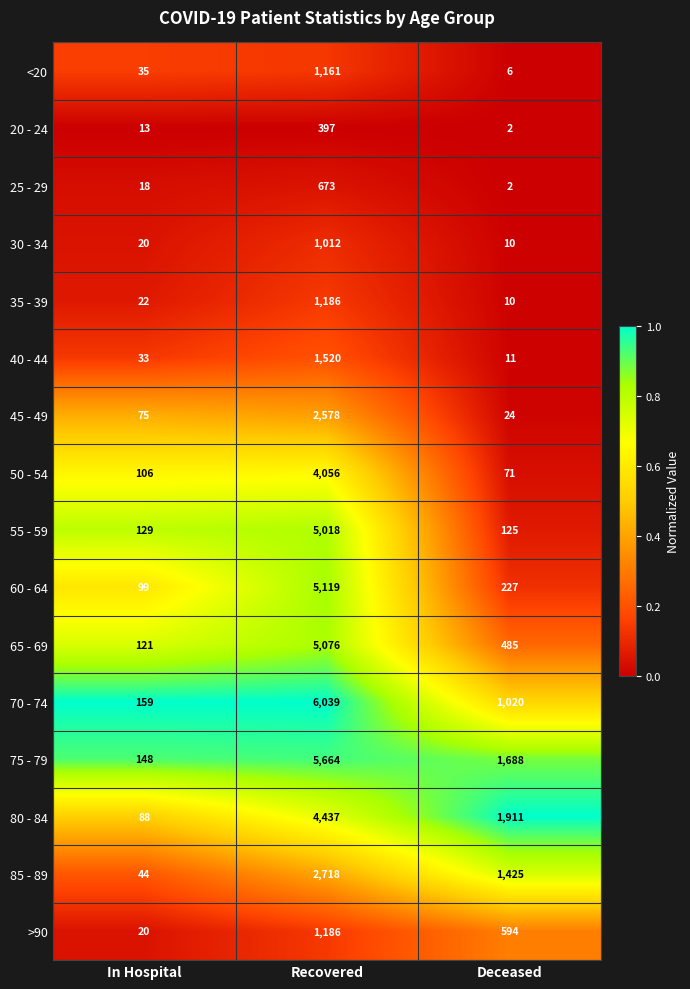

What is the average value of the 70 - 74 series?

2406